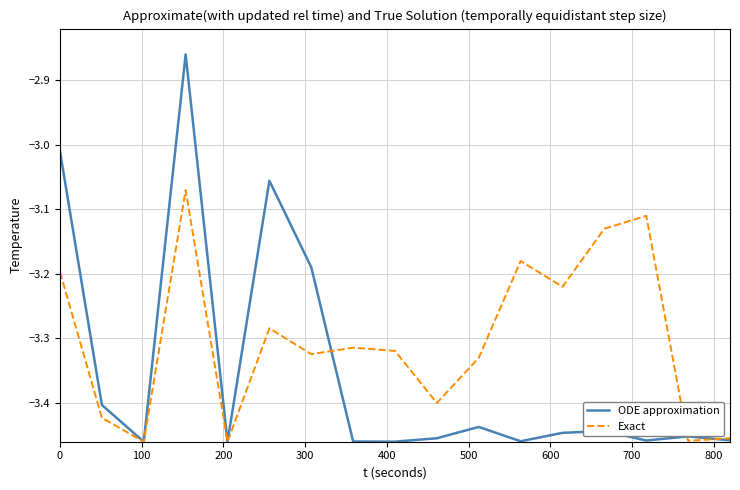

Is this an area chart (filled region under the line)?

No